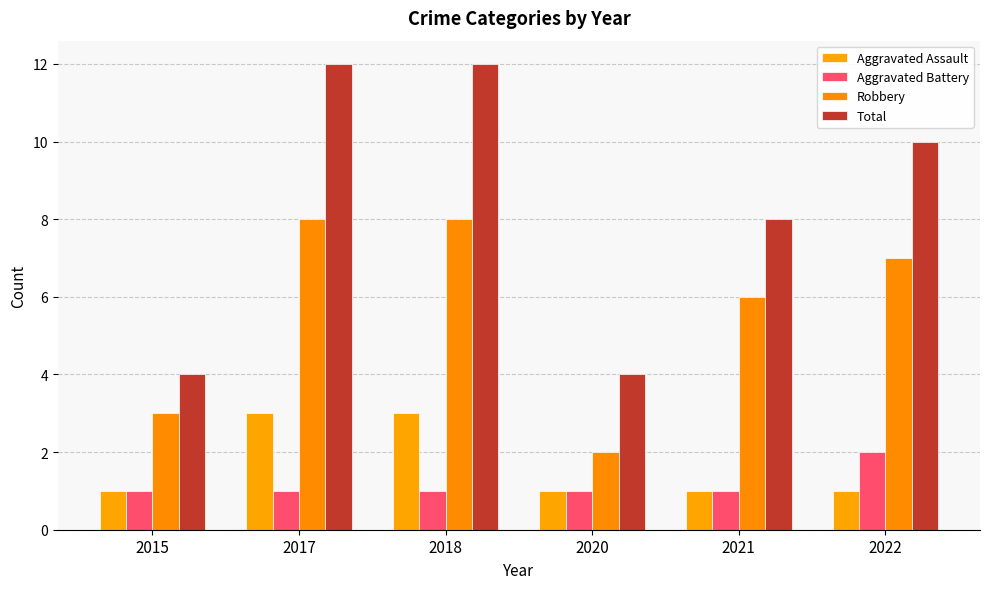

At which label does Aggravated Assault reach its peak?

2017